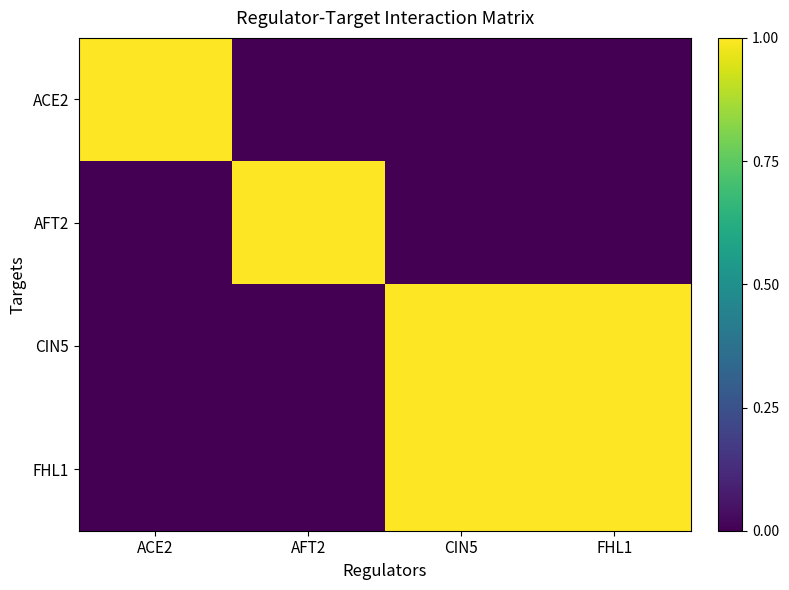

At how many categories does at least one series exceed 0?

4